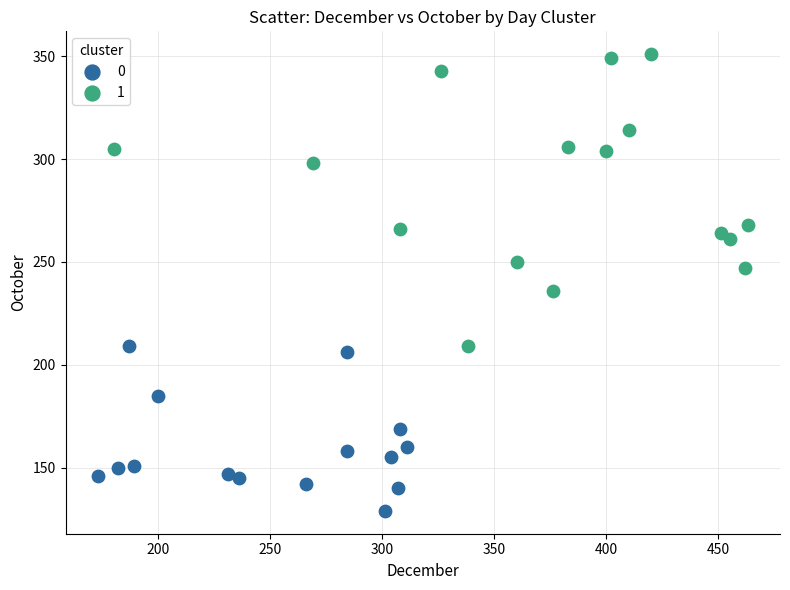

Which series contains the highest Y value?

1